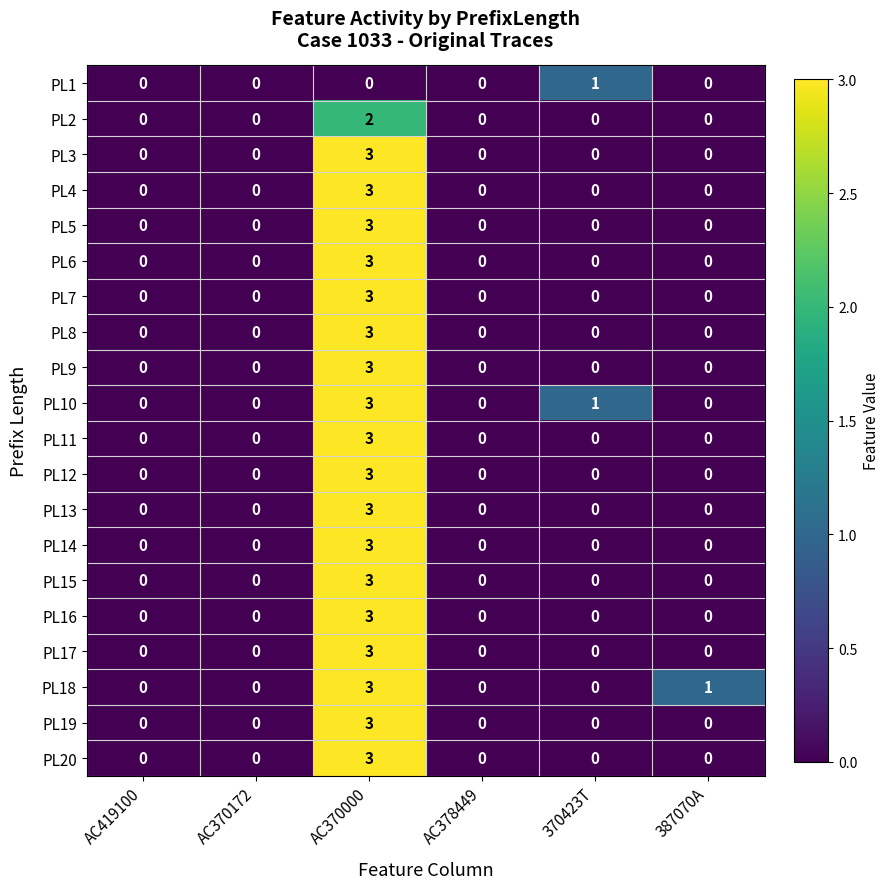

What is the maximum value shown in the chart?

3